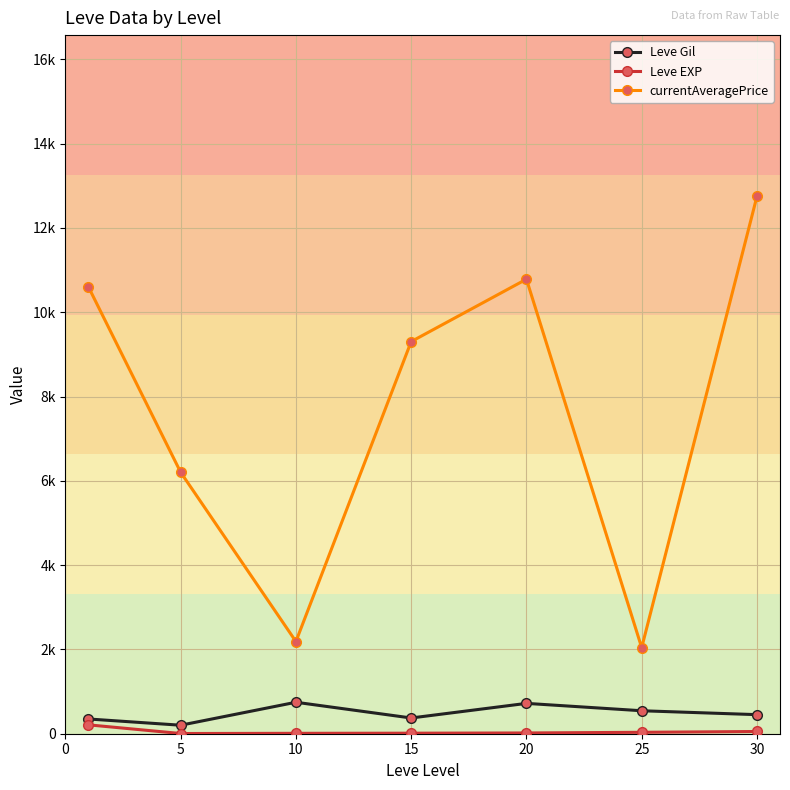

Does the chart have visible grid lines?

Yes